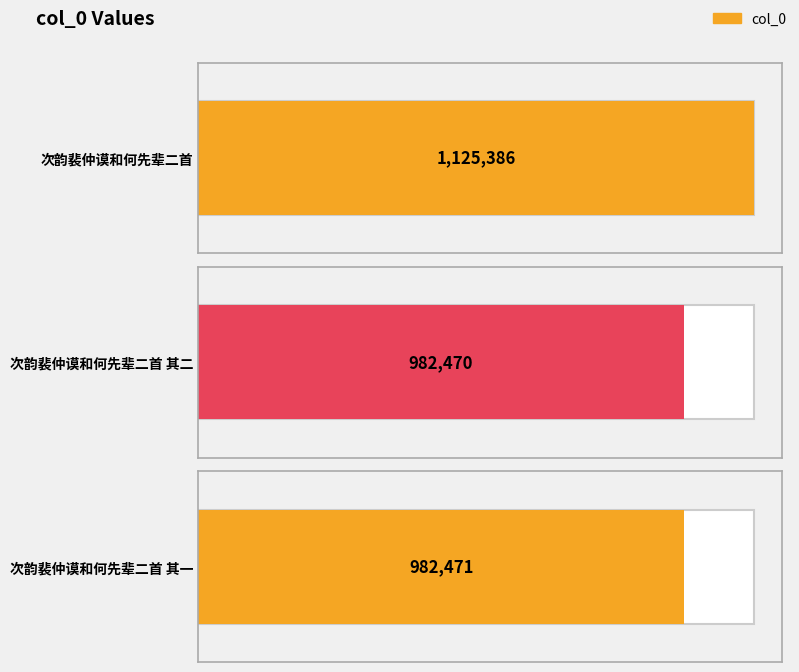

What is the change in value from 次韵裴仲谟和何先辈二首 to 次韵裴仲谟和何先辈二首 其二?

-142916